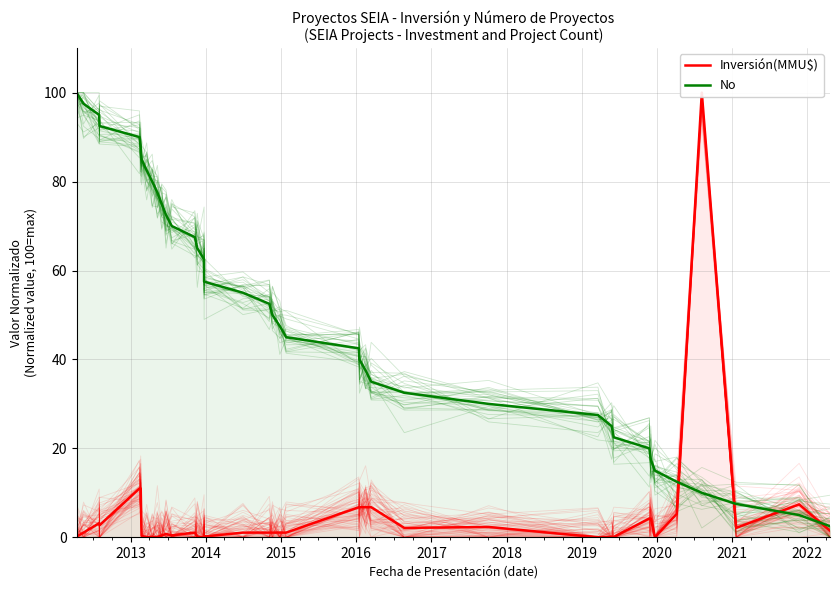

Which series has the largest total across all categories?

No